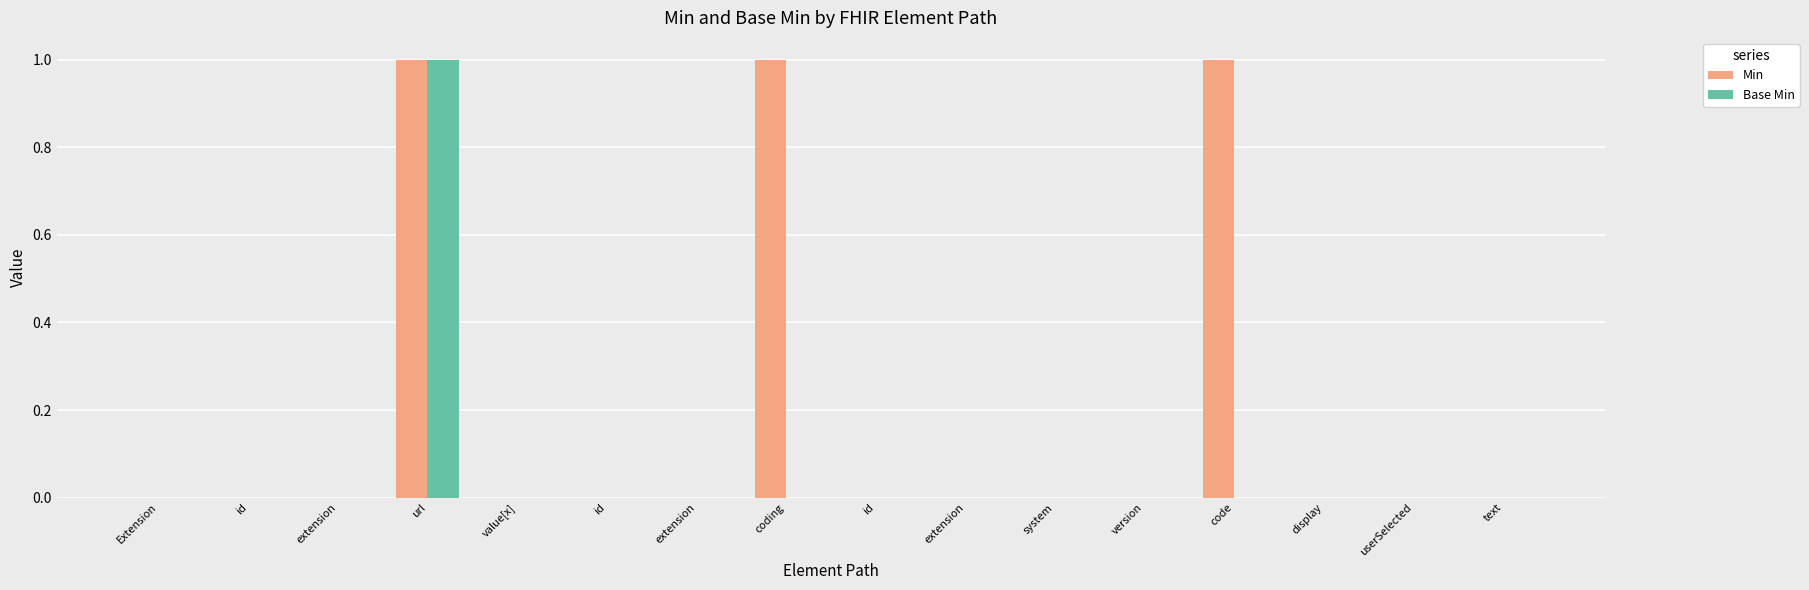

Which series has the largest total across all categories?

Min